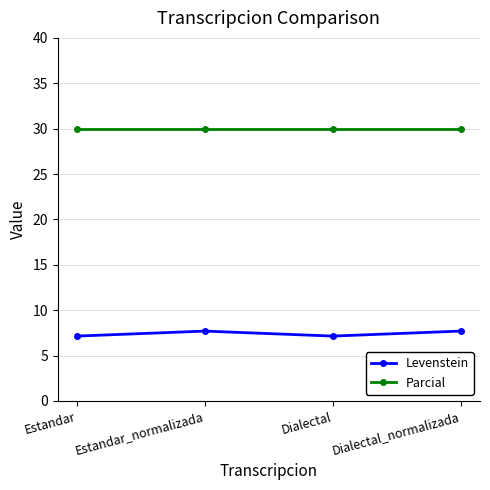

What is the total value across all series at Estandar?

37.1